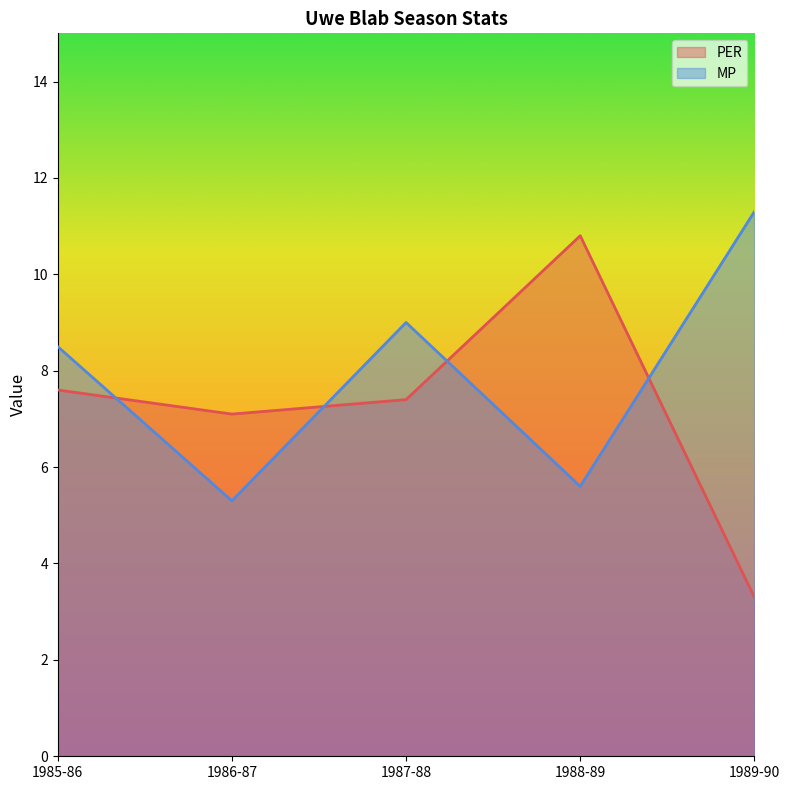

What is the label of the 4th point from the left?

1988-89